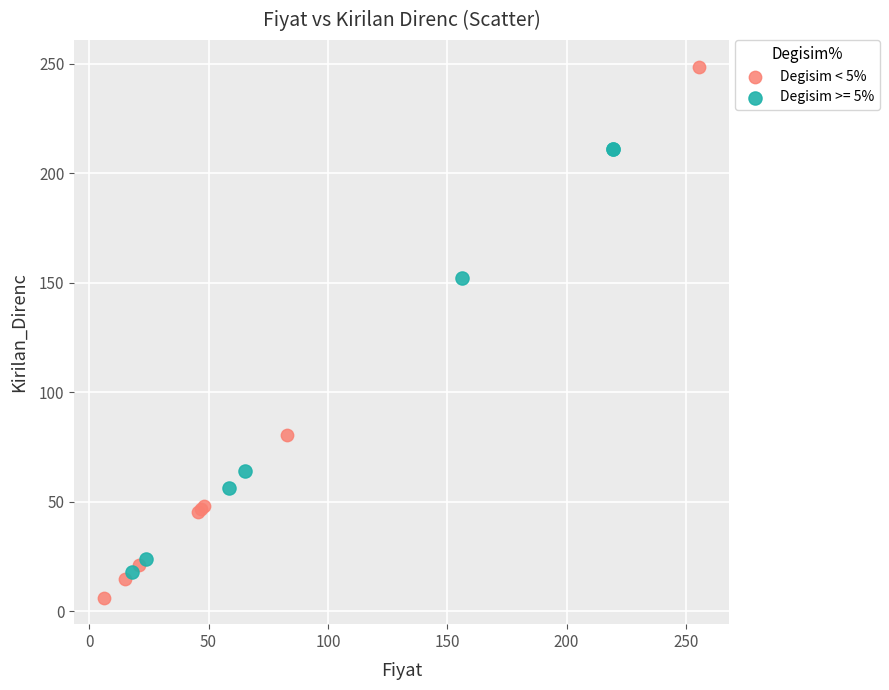

Which series reaches the maximum Y coordinate?

Degisim < 5%